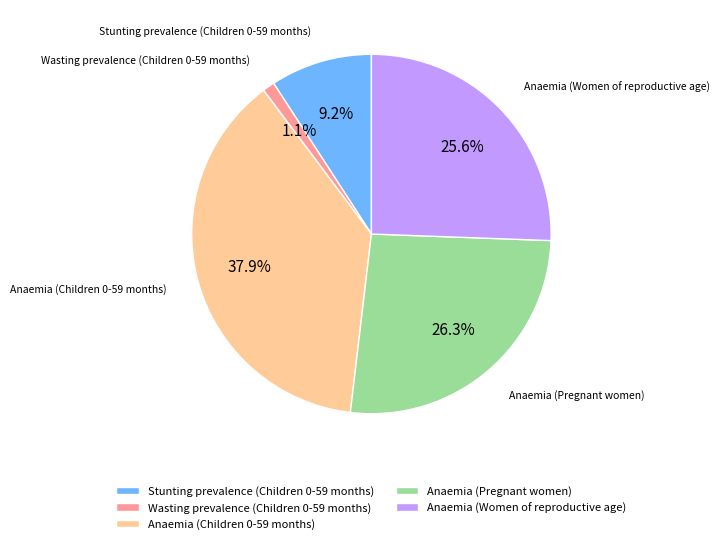

What percentage is the Stunting prevalence (Children 0-59 months) slice, to the nearest percent?

9%